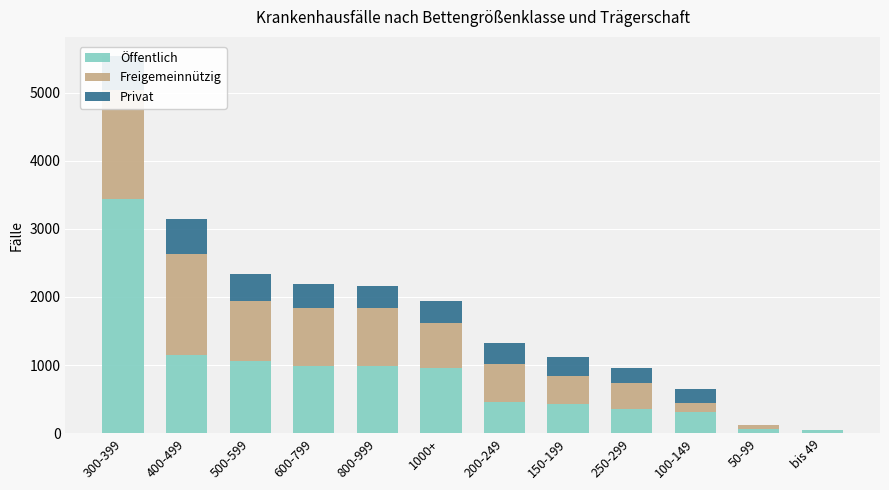

How many positive values does the Privat series have?

10